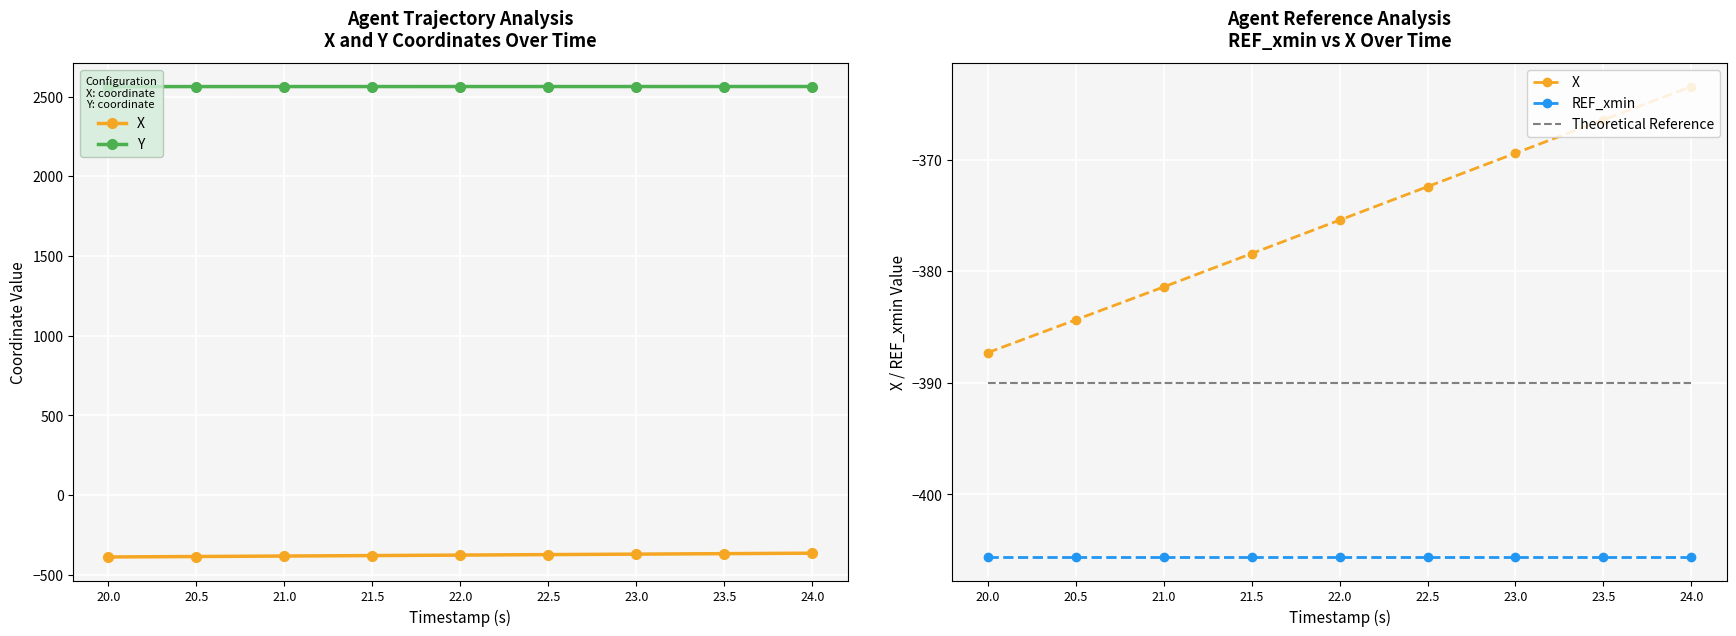

How many values in the X series exceed -375?

4